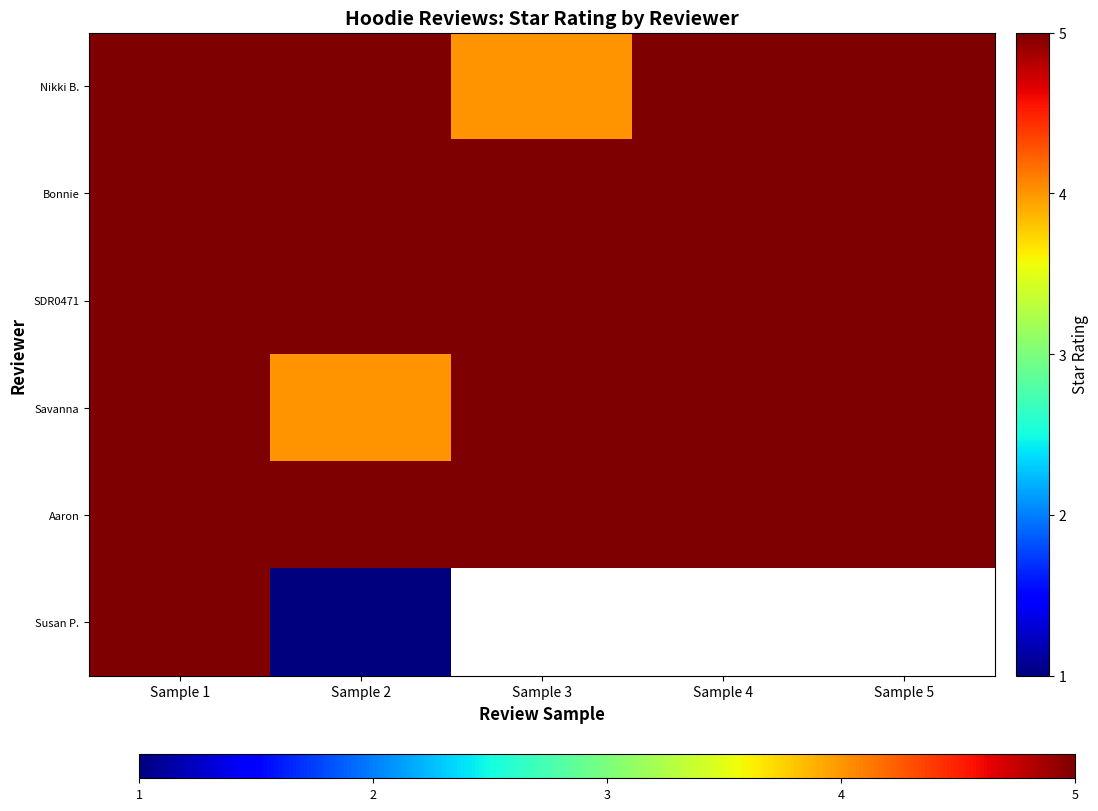

Is the value of Bonnie at Sample 3 greater than the value of Susan P. at Sample 5?

No